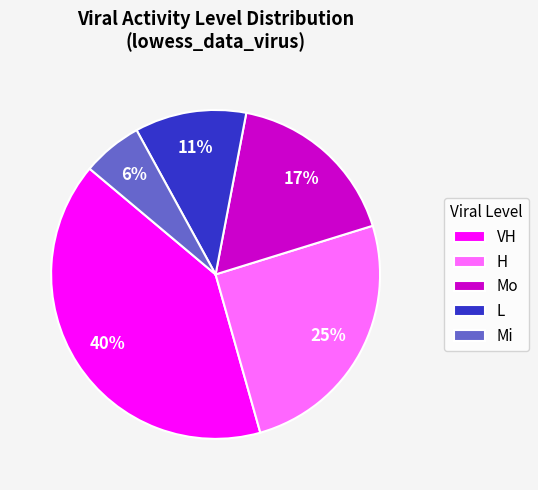

Between Mi and VH, which is larger?

VH